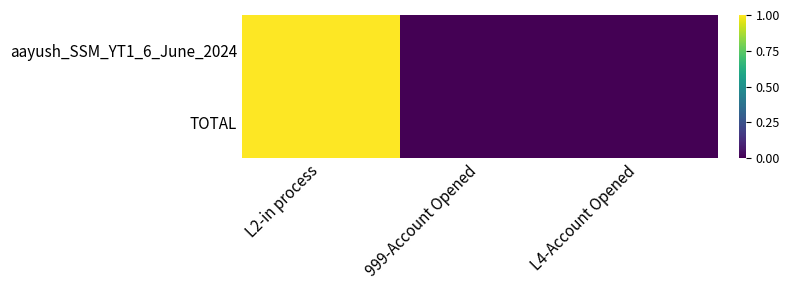

Rank the series by their maximum value, from lowest to highest.

aayush_SSM_YT1_6_June_2024, TOTAL